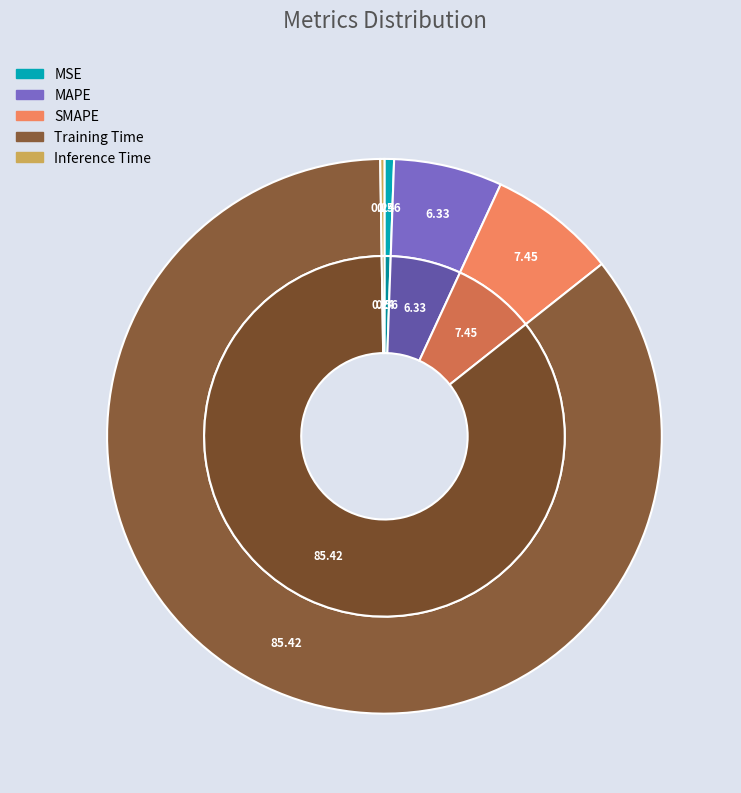

To the nearest percent, what is the combined percentage of Inference Time and MSE?

1%